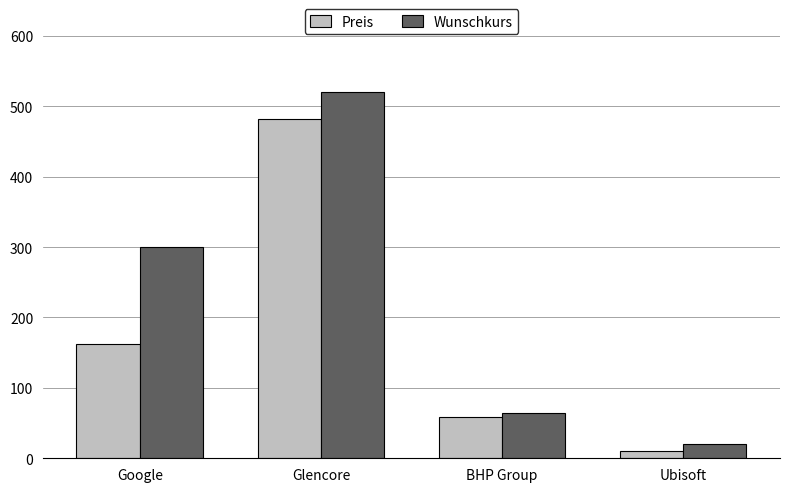

How many bars are there in each group?

2